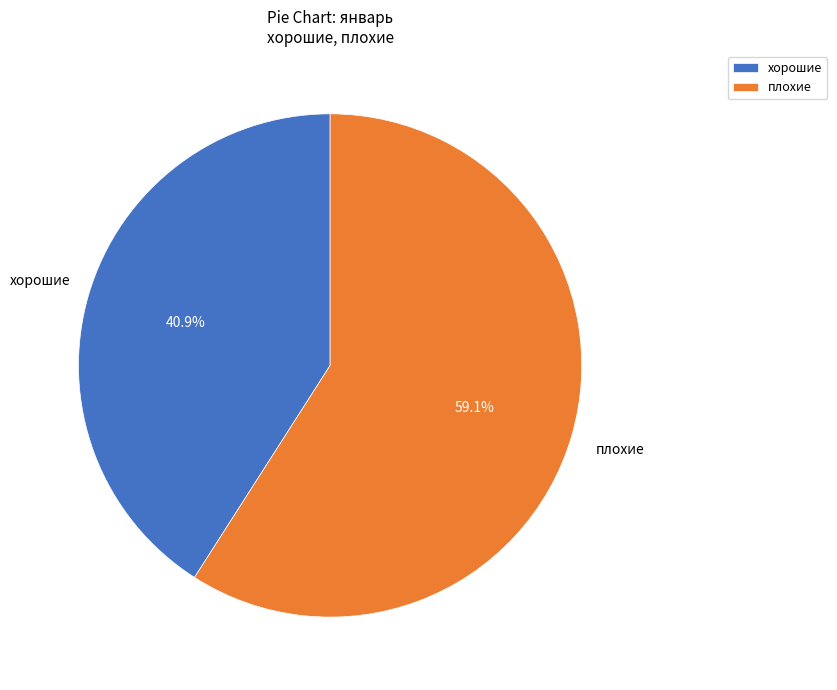

How many segments does this pie chart have?

2